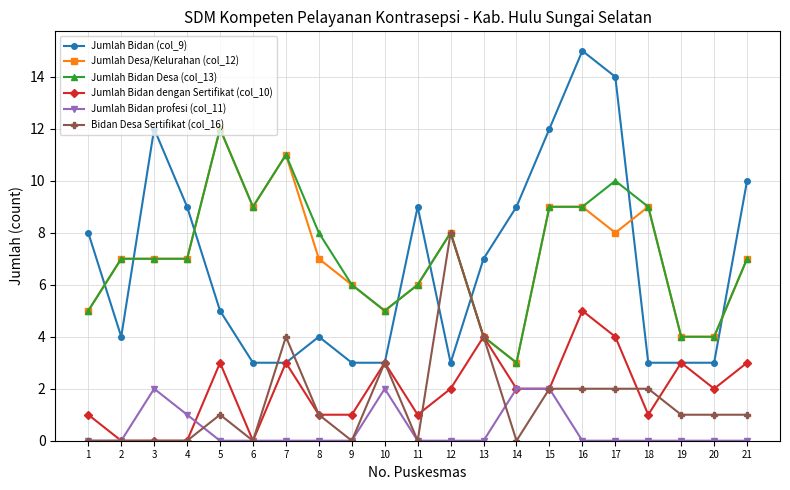

True or false: Jumlah Bidan Desa (col_13) has more than 2 interior local peaks.

True